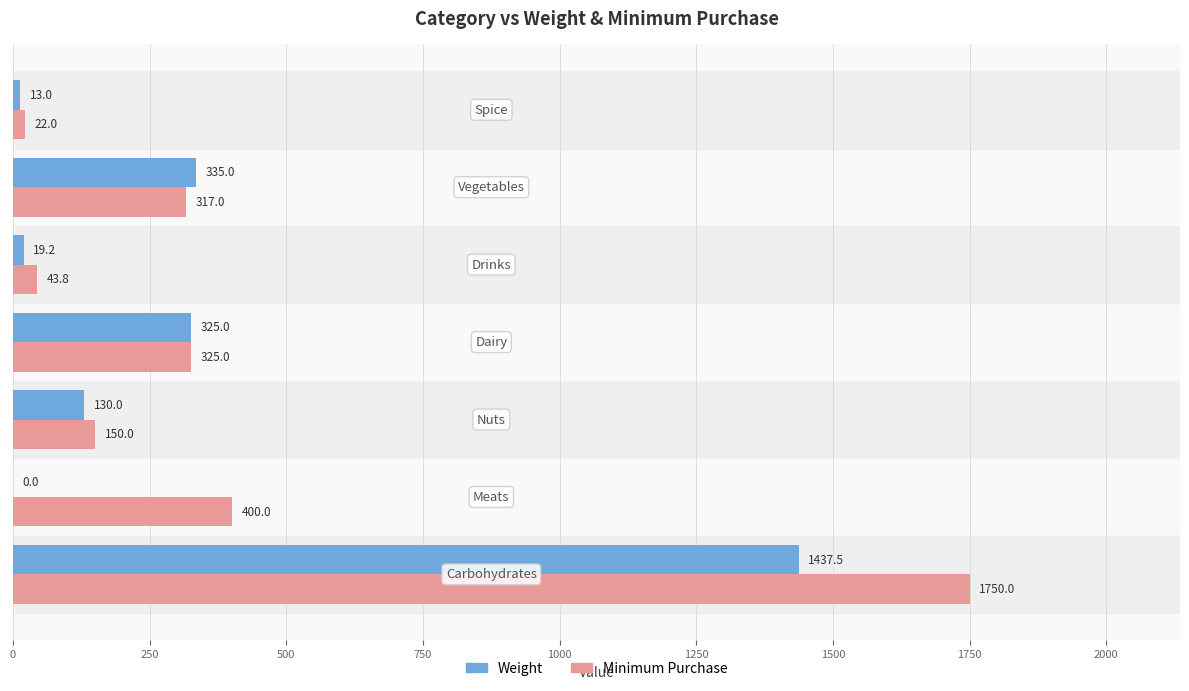

Which series has the largest total across all categories?

Minimum Purchase